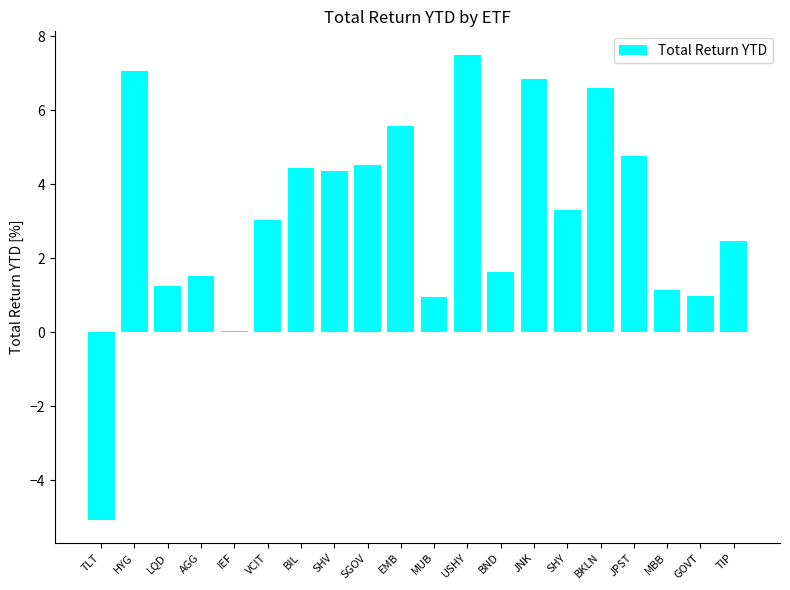

What is the ratio of the value at SHY to the value at LQD?

2.7